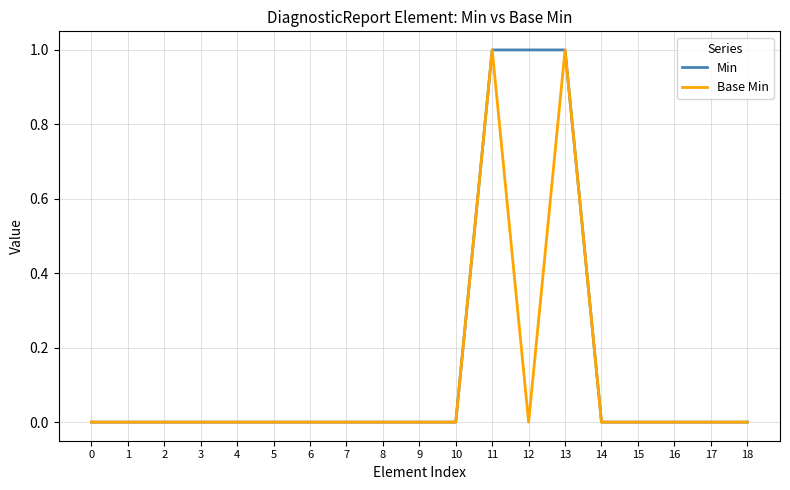

Rank the series by their average value, from lowest to highest.

Base Min, Min